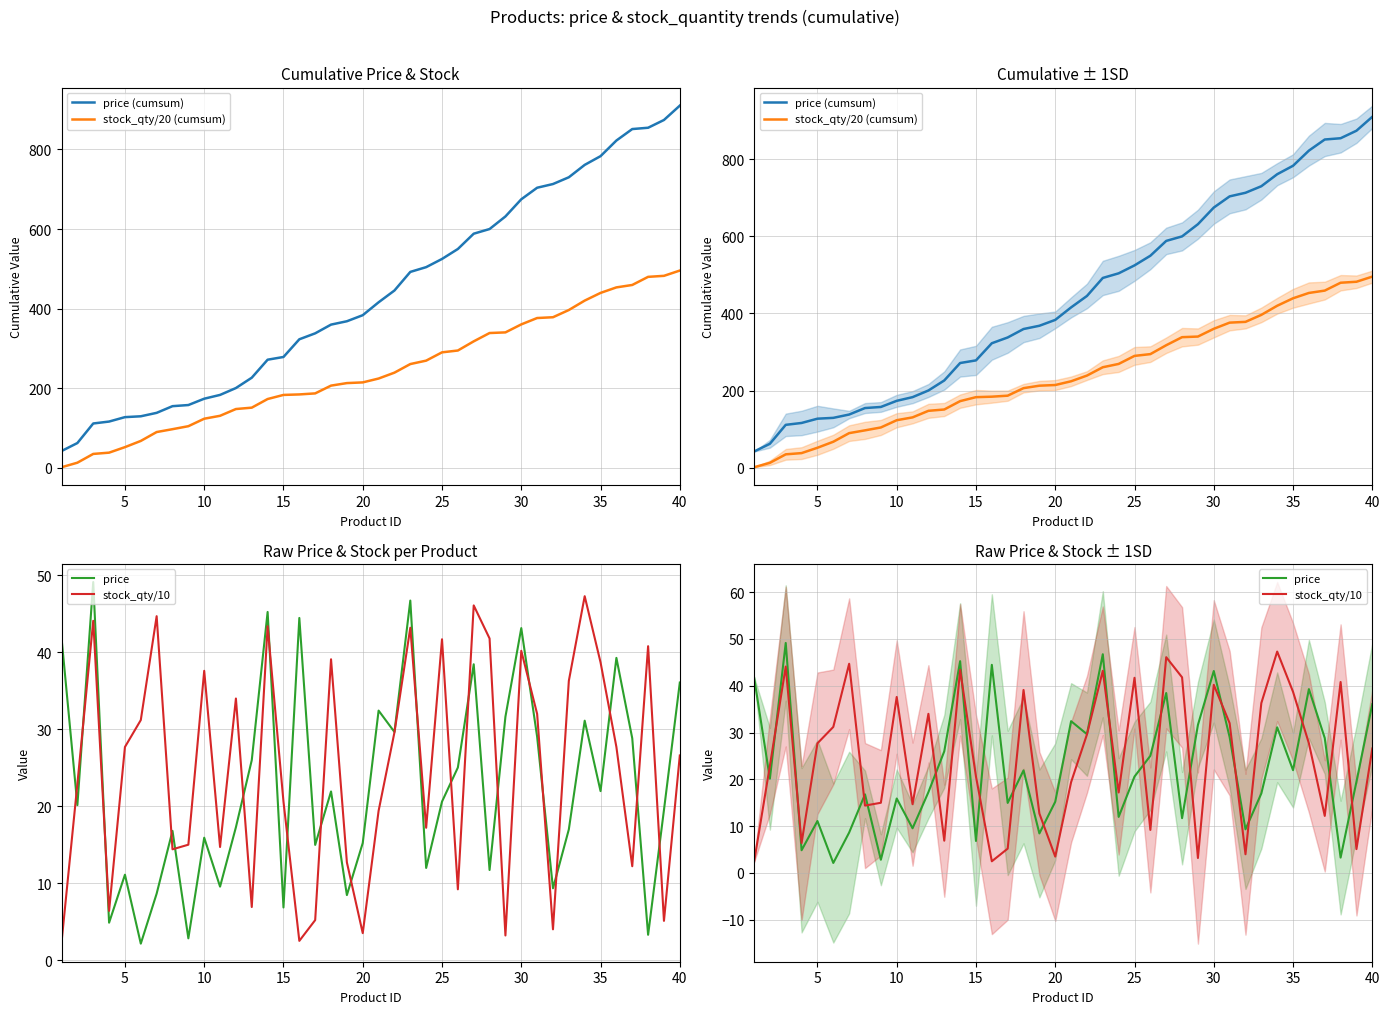

What is the lowest value of the price series?

2.1